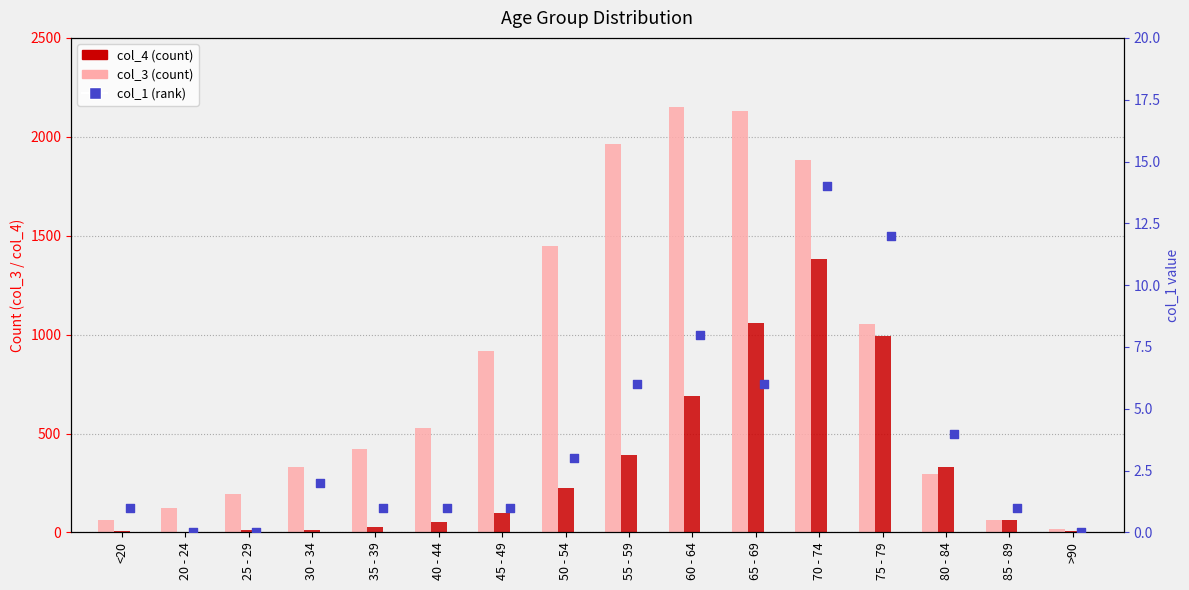

Which series has the widest spread of Y values?

col_3